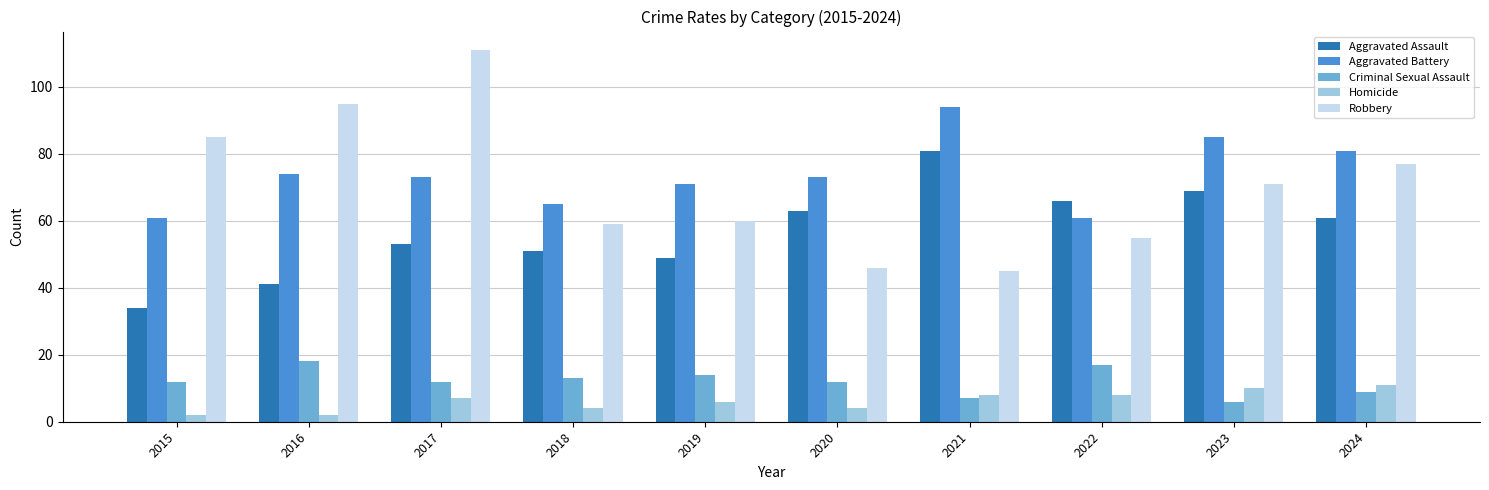

At 2023, list the series in order from largest to smallest.

Aggravated Battery, Robbery, Aggravated Assault, Homicide, Criminal Sexual Assault